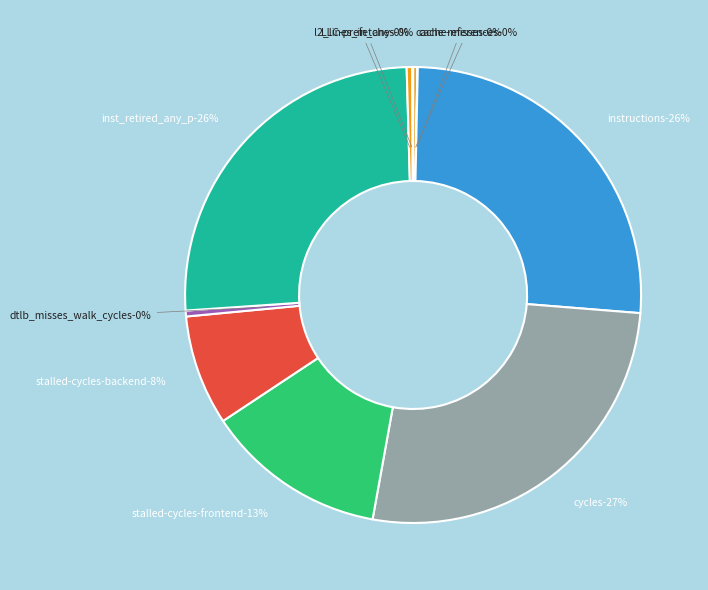

Does any single category account for the majority?

No